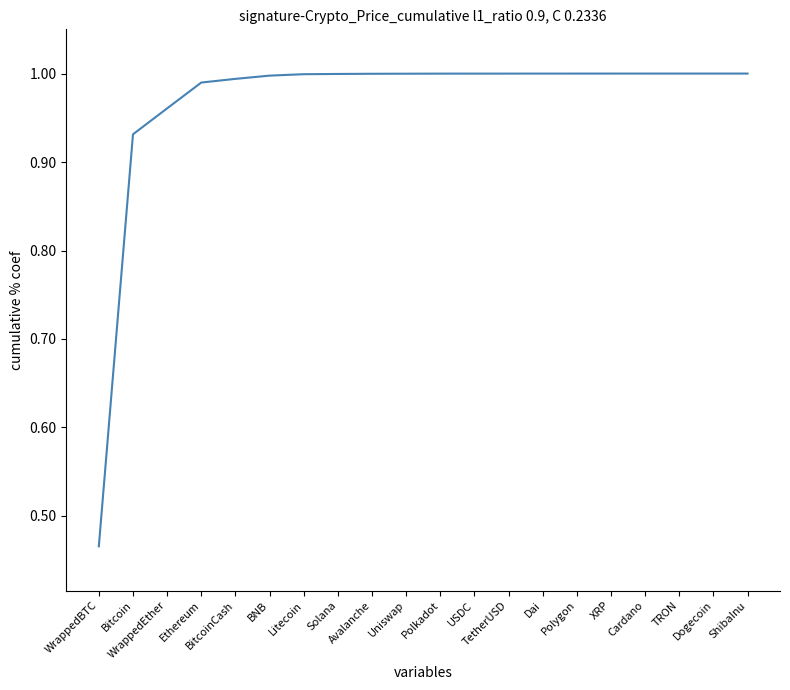

The chart shows a value of 1.3 at WrappedEther. True or false?

False